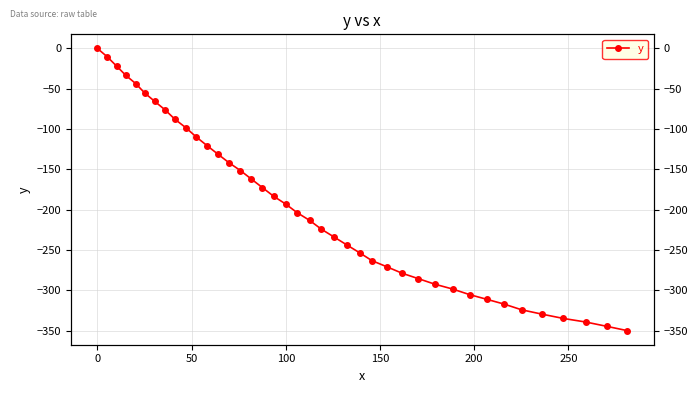

The chart shows a value of -31.8 at 9. True or false?

False